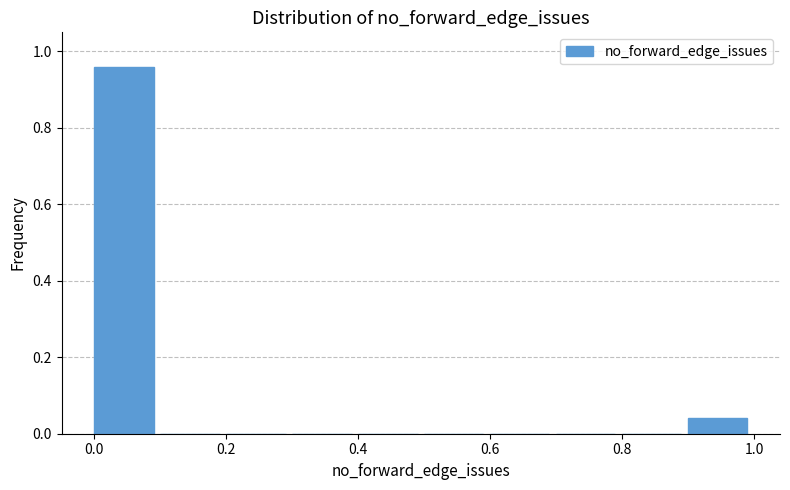

How tall is the bar that spans 0.9 to 1.0 on the x-axis? The values are not printed on the chart, so give them approximately, as read against the axis.

0.04